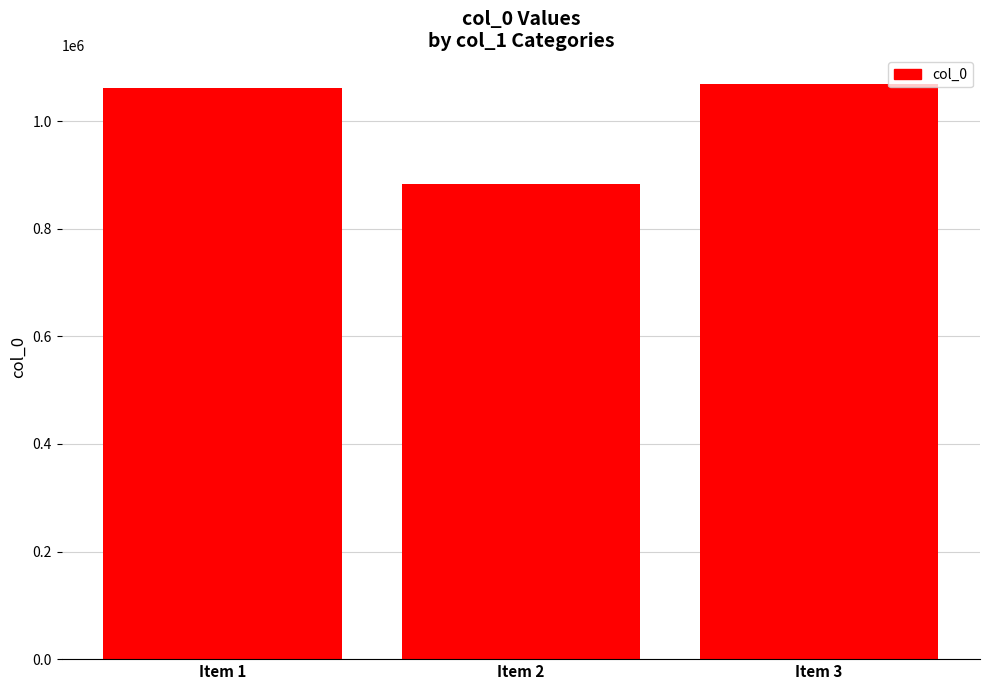

Where is the data nearest to the value 975957?

Item 1